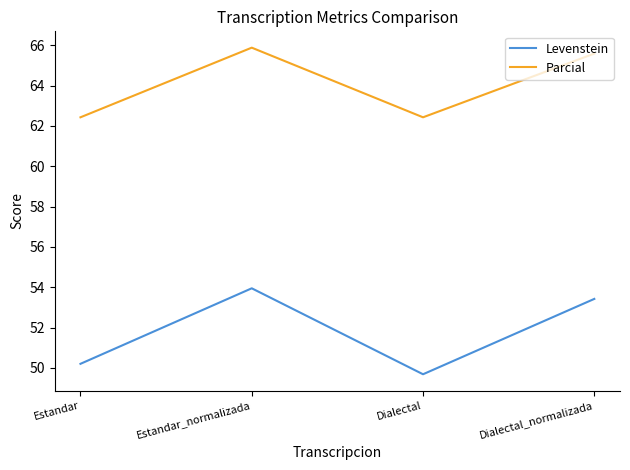

At which category is the sum across all series the highest?

Estandar_normalizada